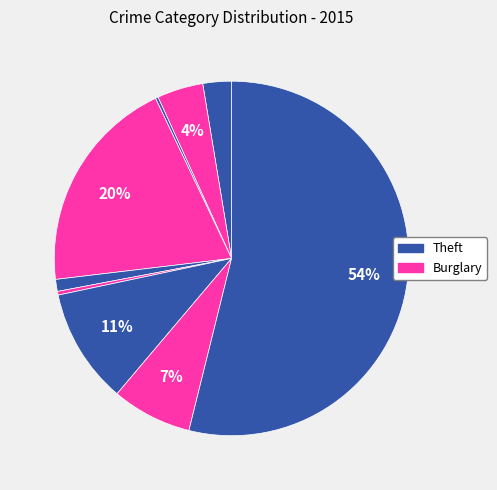

Is there any slice that represents more than half of the pie?

Yes